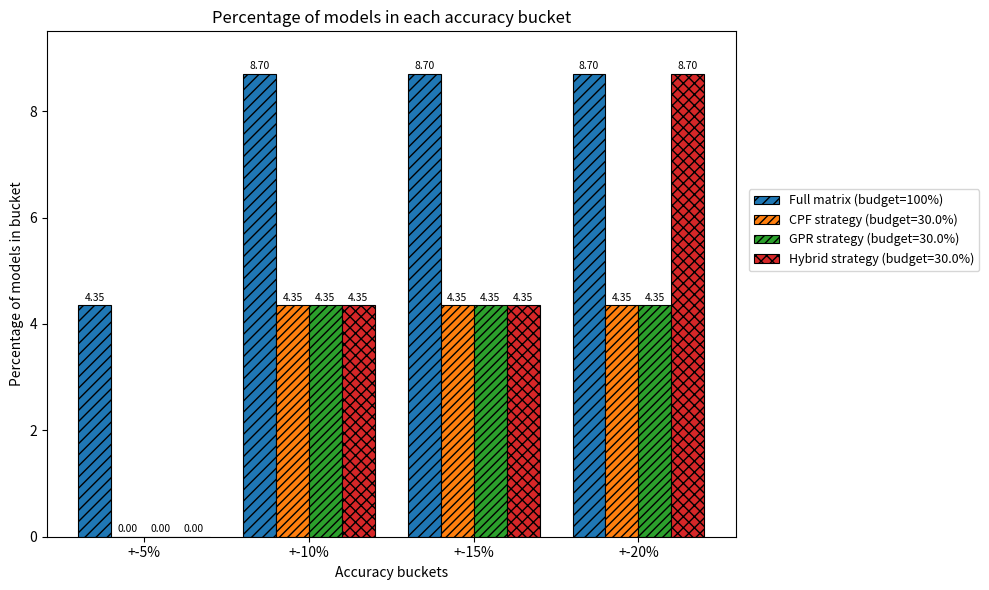

What is the sum of the Full matrix (budget=100%) values at +-10% and +-20%?

17.4